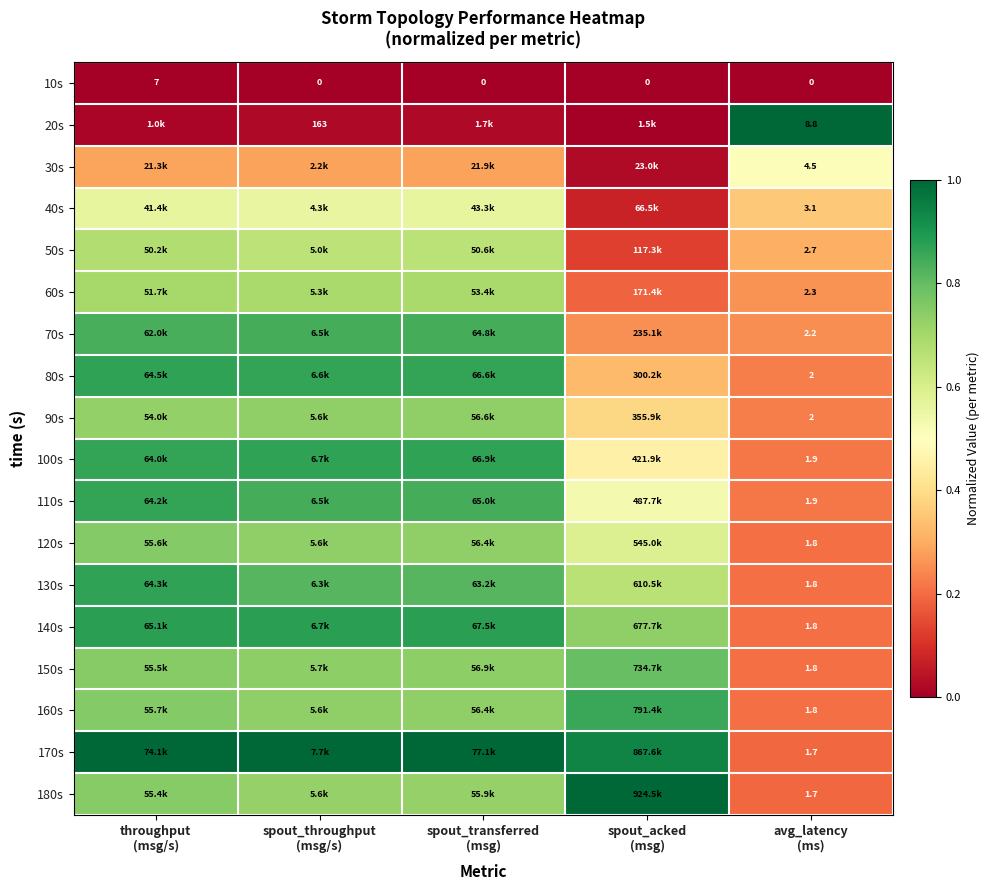

Which series changed the most between spout_transferred (msg) and avg_latency (ms)?

20s